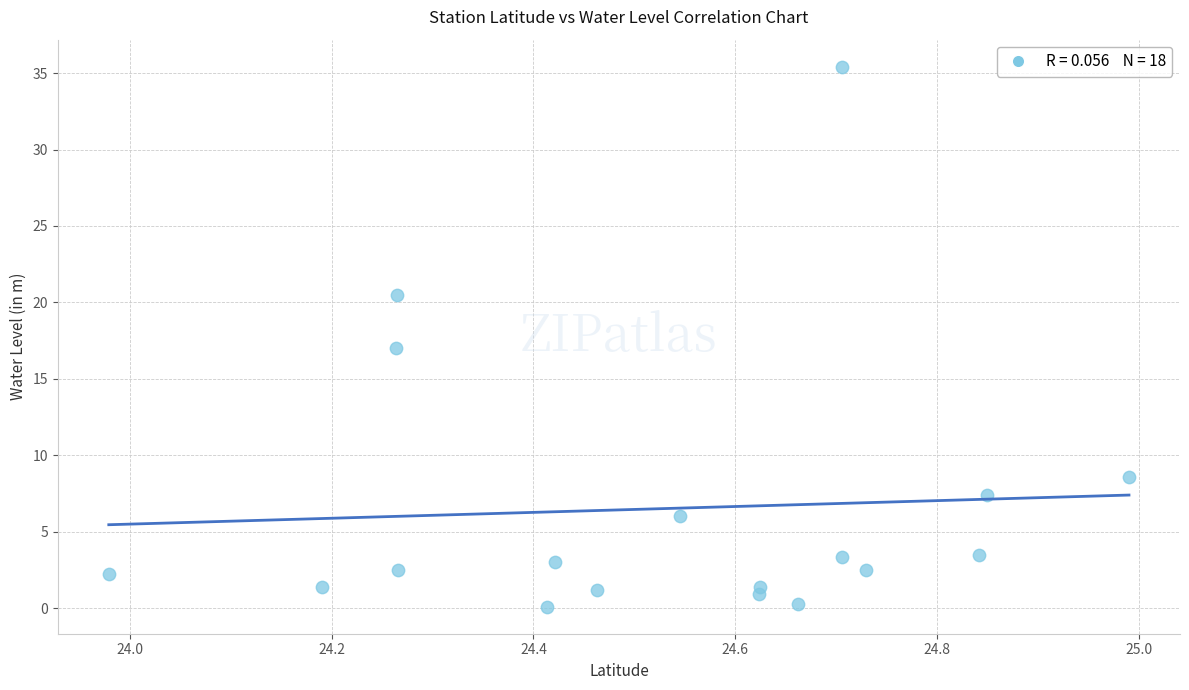

What is the range of X values (max minus min)?

1.0